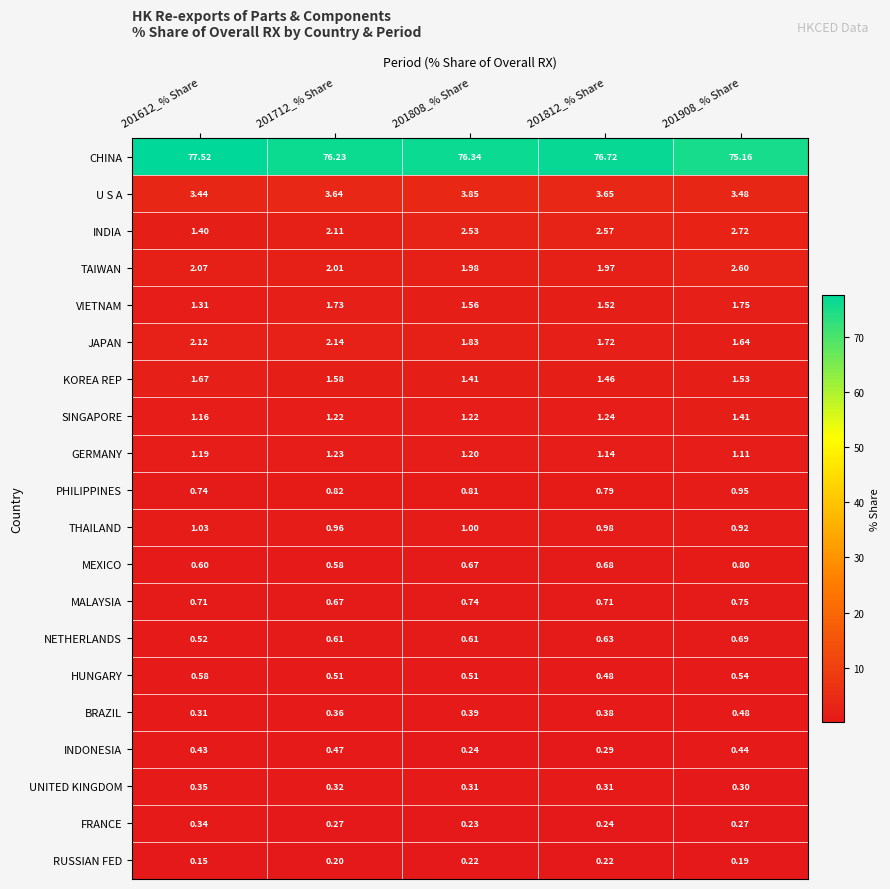

Which series has the largest range (max minus min)?

CHINA